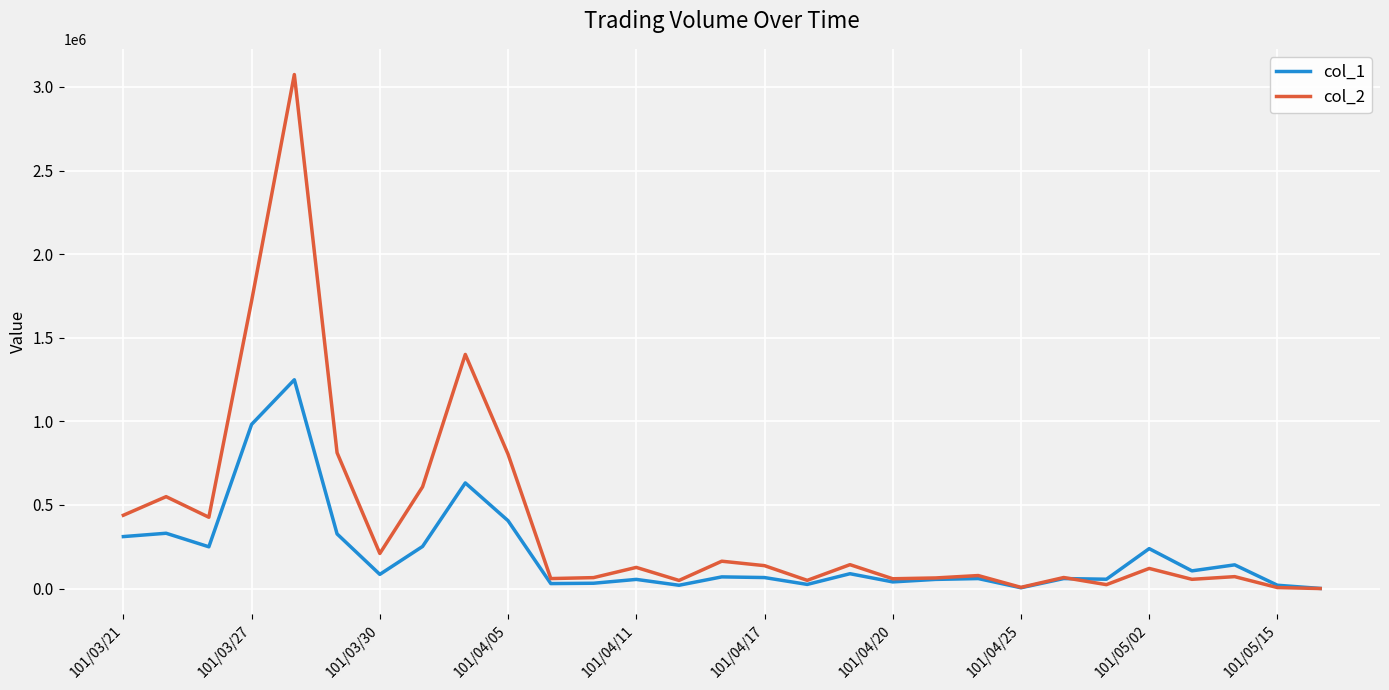

Which series has the largest total across all categories?

col_2